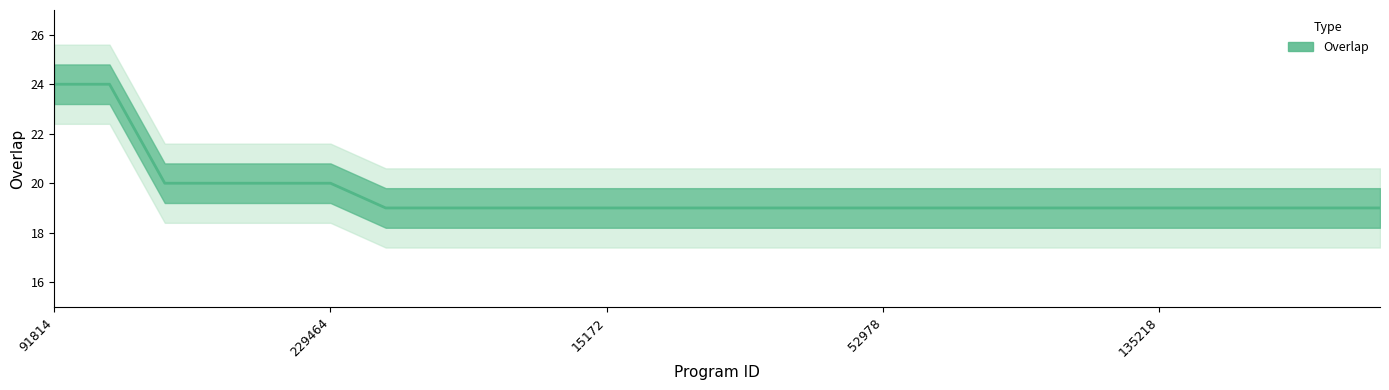

At which category does the chart reach its minimum across all series?

6